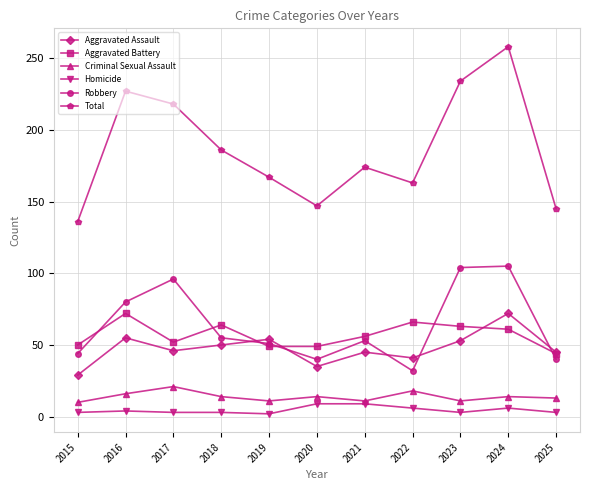

How many Homicide values are between 3 and 6?

8